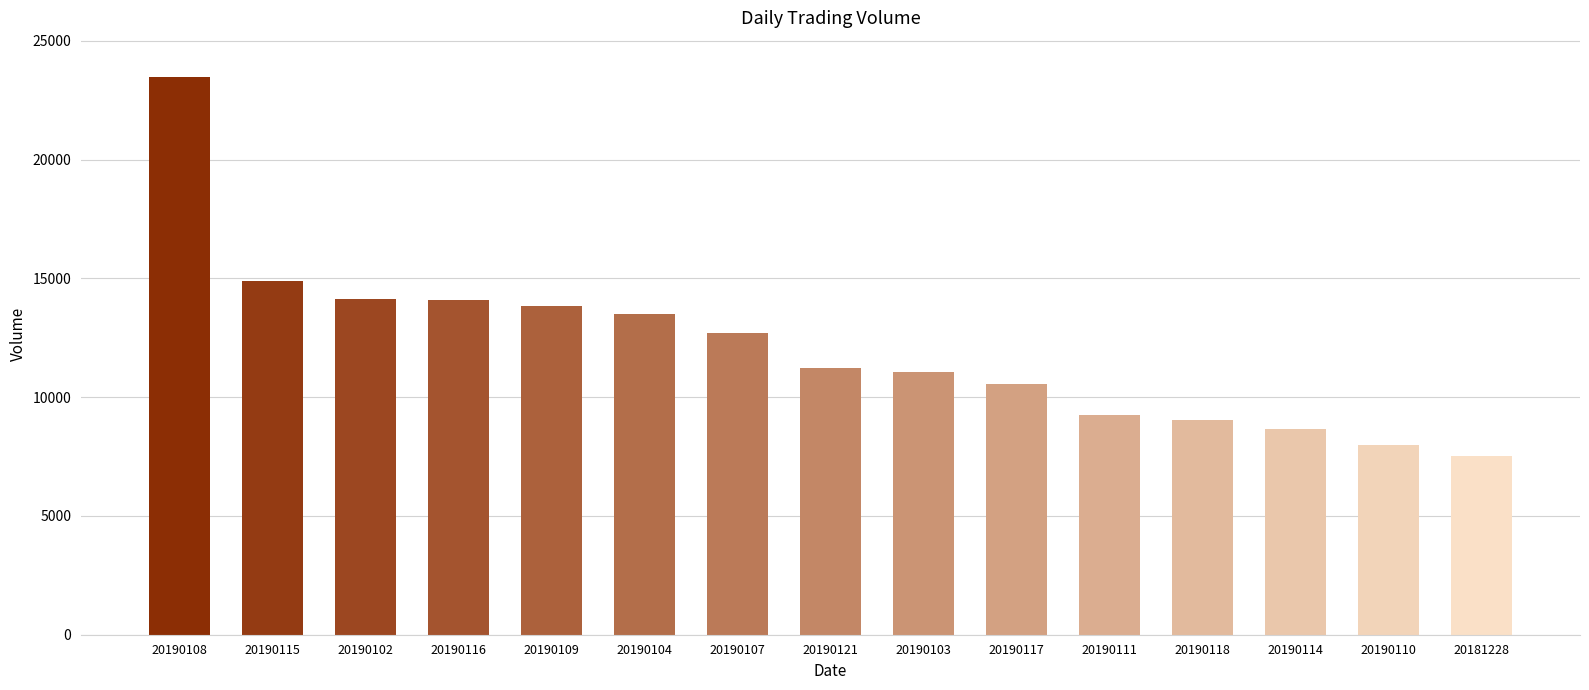

What is the sum of all values?

182027